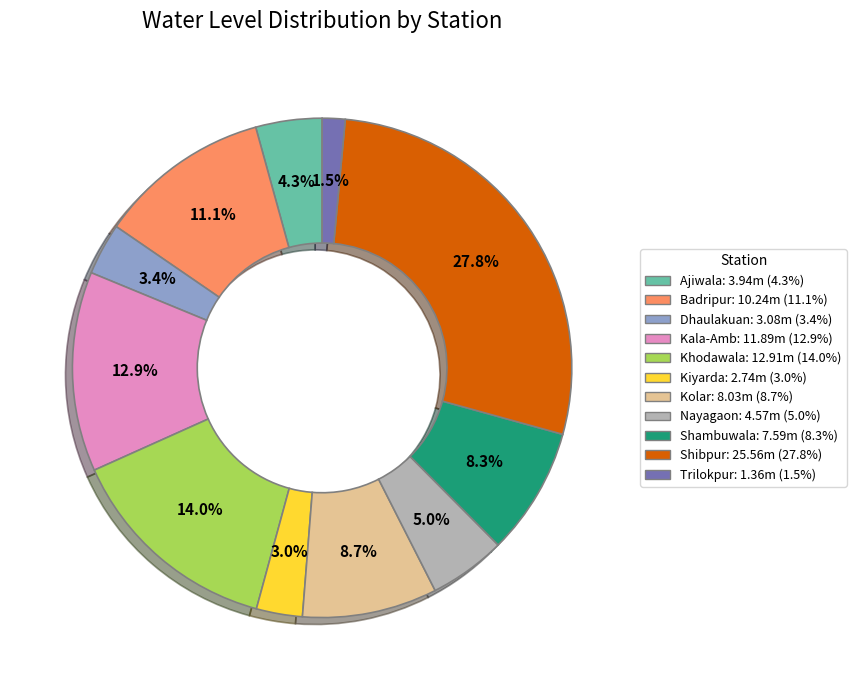

Is it true that Kiyarda is 8% of the pie?

False